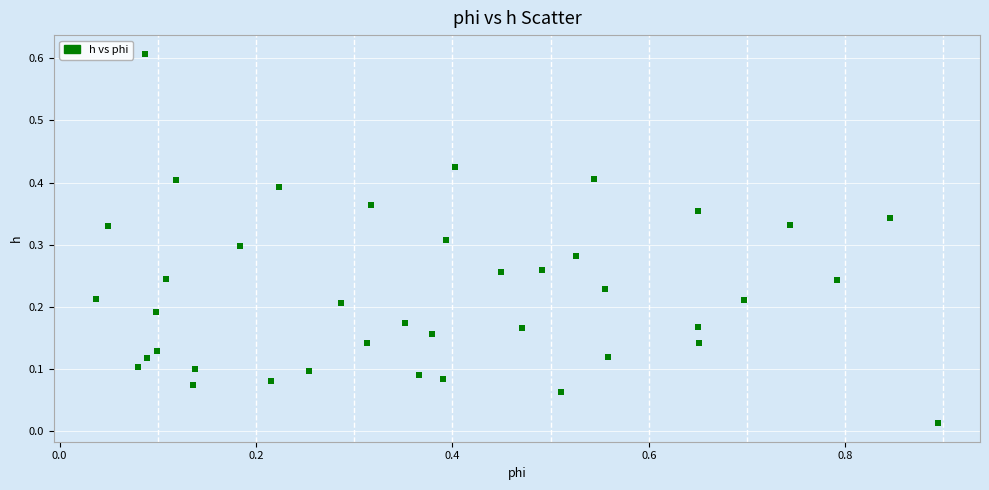

What is the range of X values (max minus min)?

0.9